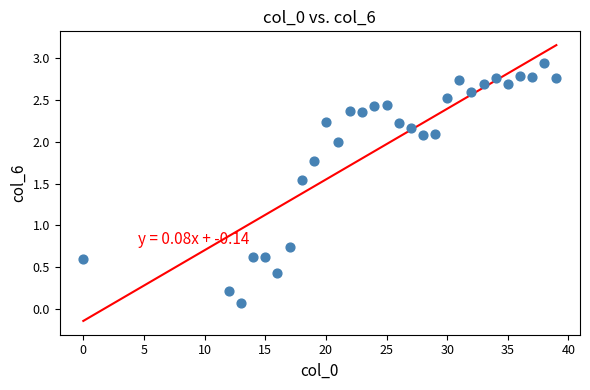

What is the range of X values (max minus min)?

39.0